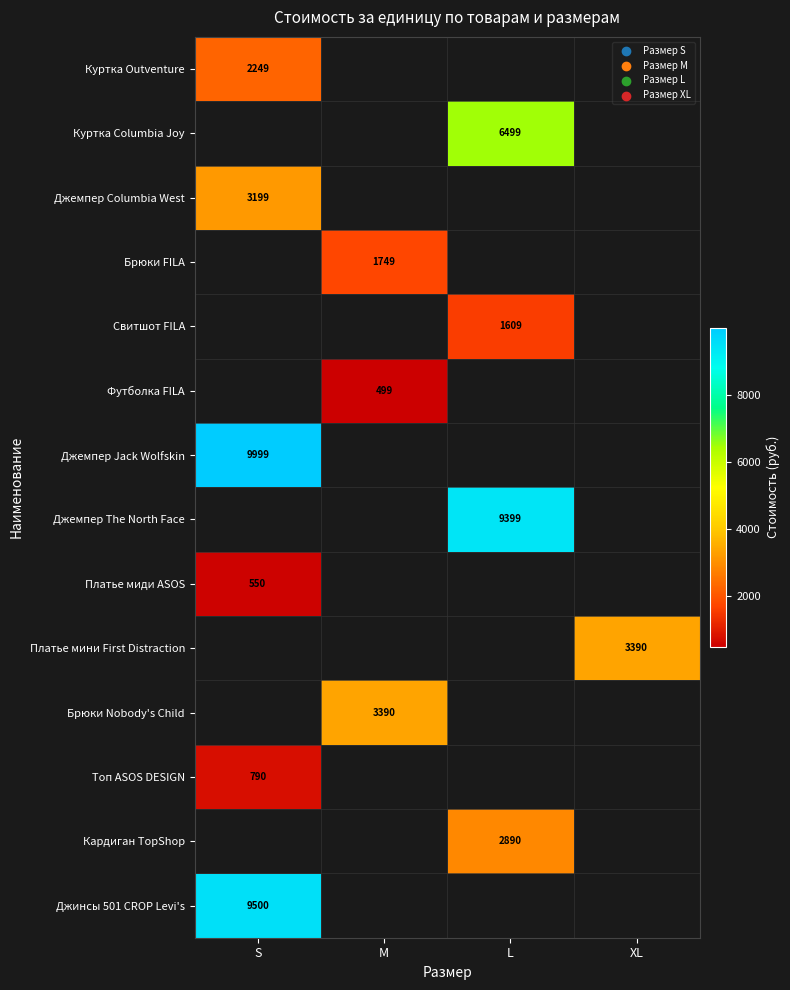

True or false: Топ ASOS DESIGN has a value of 790 at S.

True